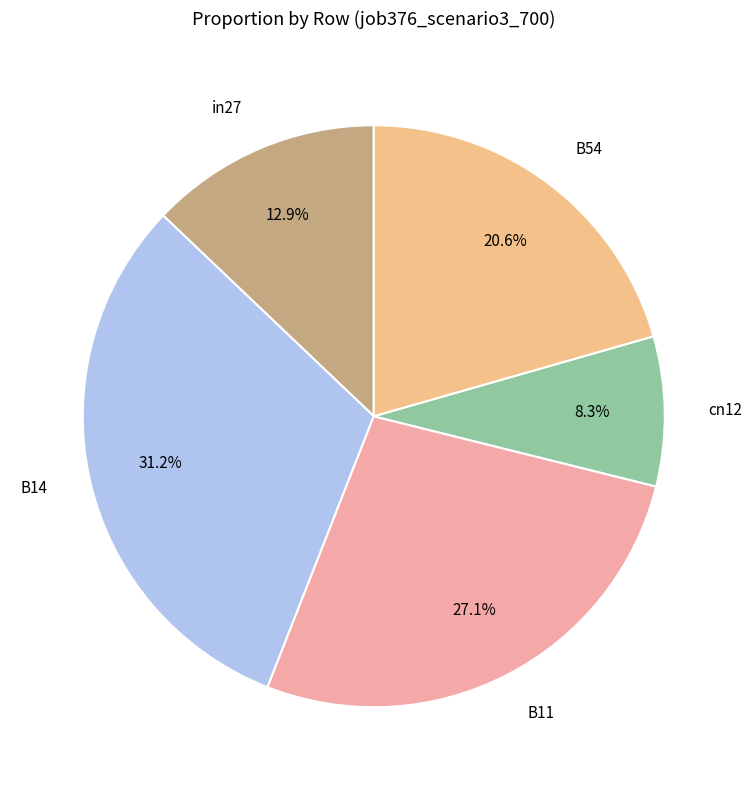

The B14 slice represents 31% of the pie. True or false?

True